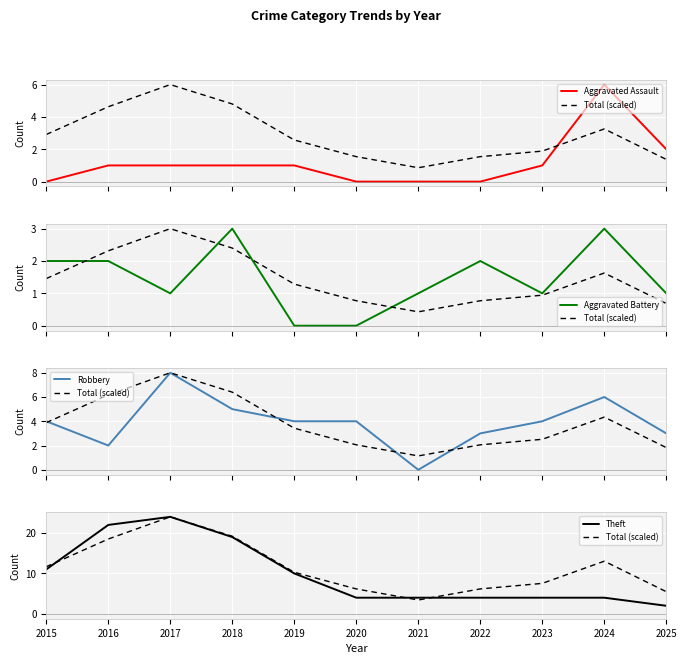

Where is the first local maximum for Aggravated Assault?

2024